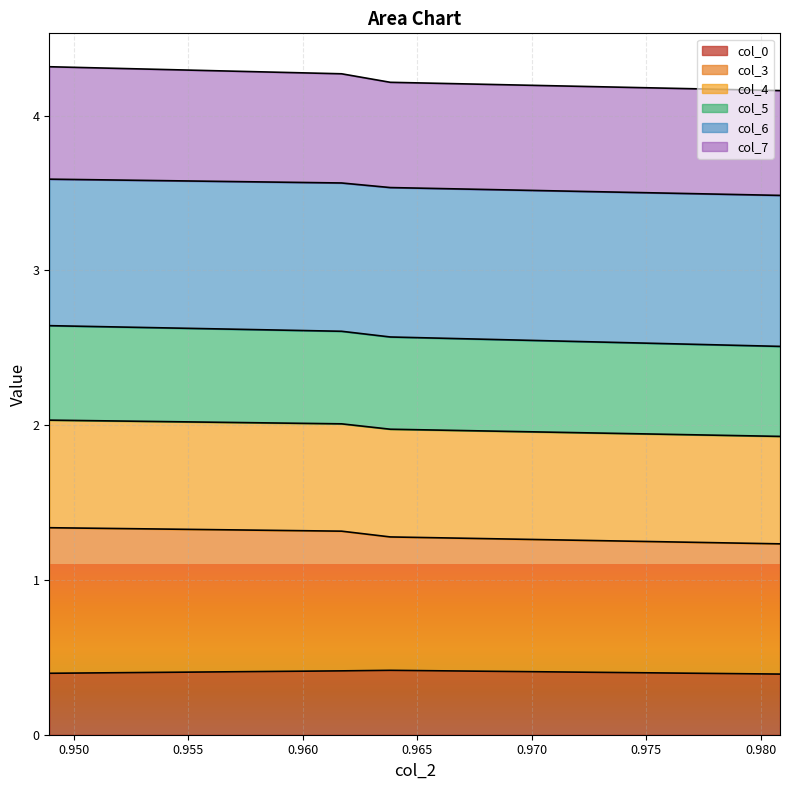

True or false: col_6 and col_3 intersect in this chart.

False